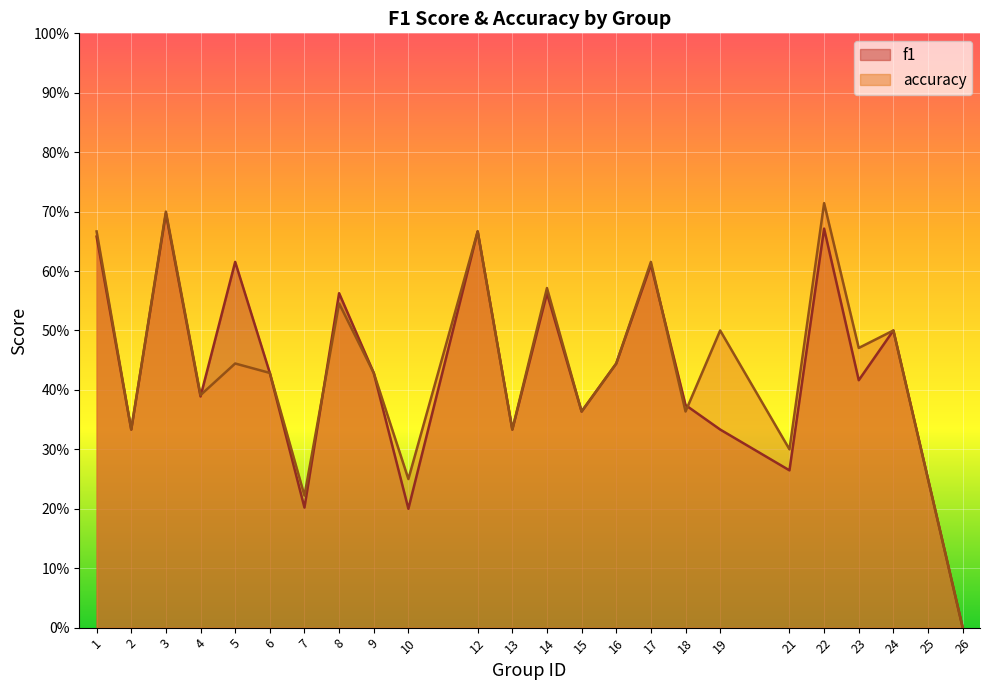

What is the total value across all series at 25?

0.5